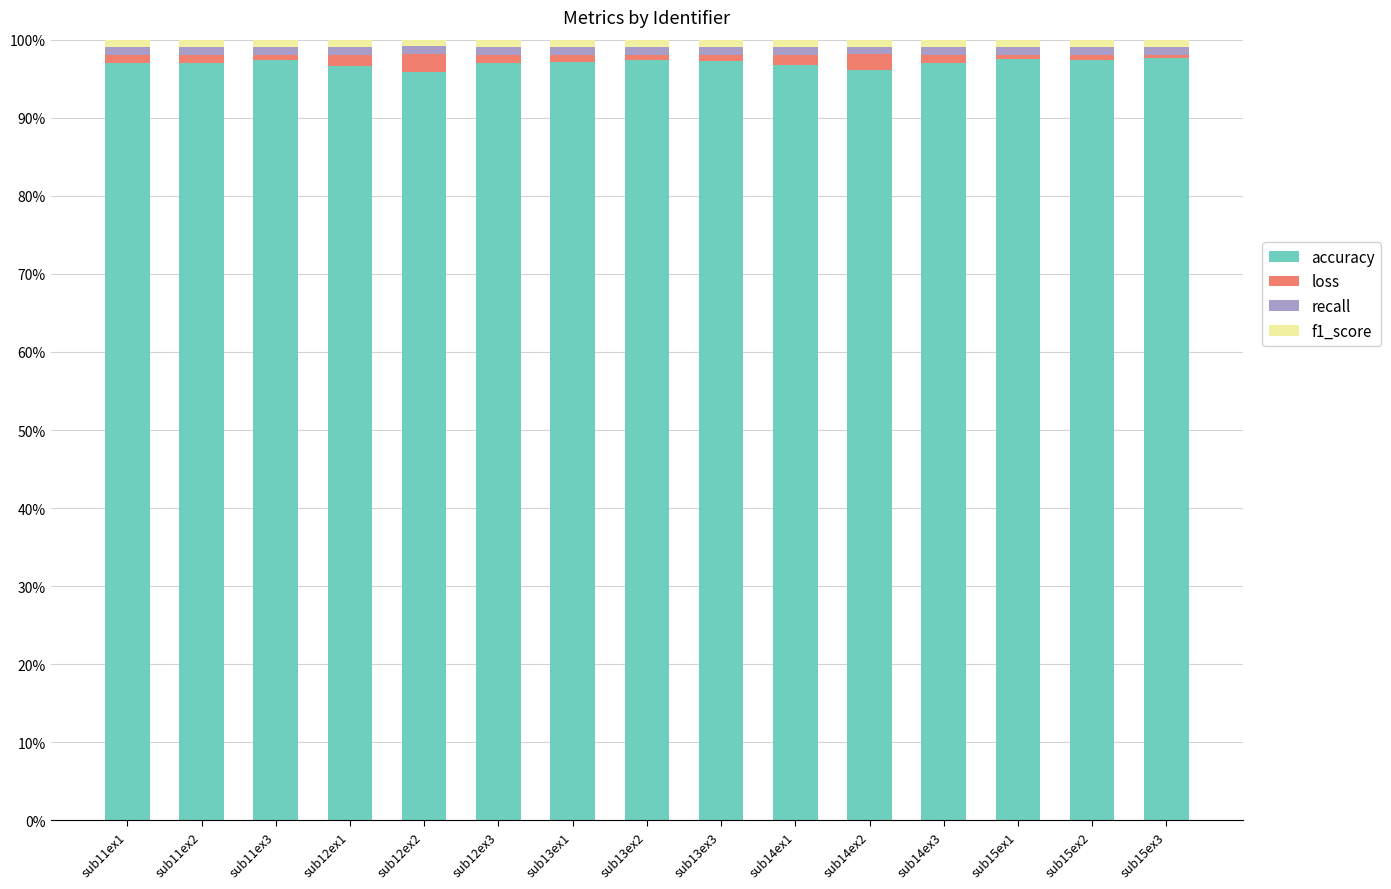

What is the lowest value of the accuracy series?

95.8